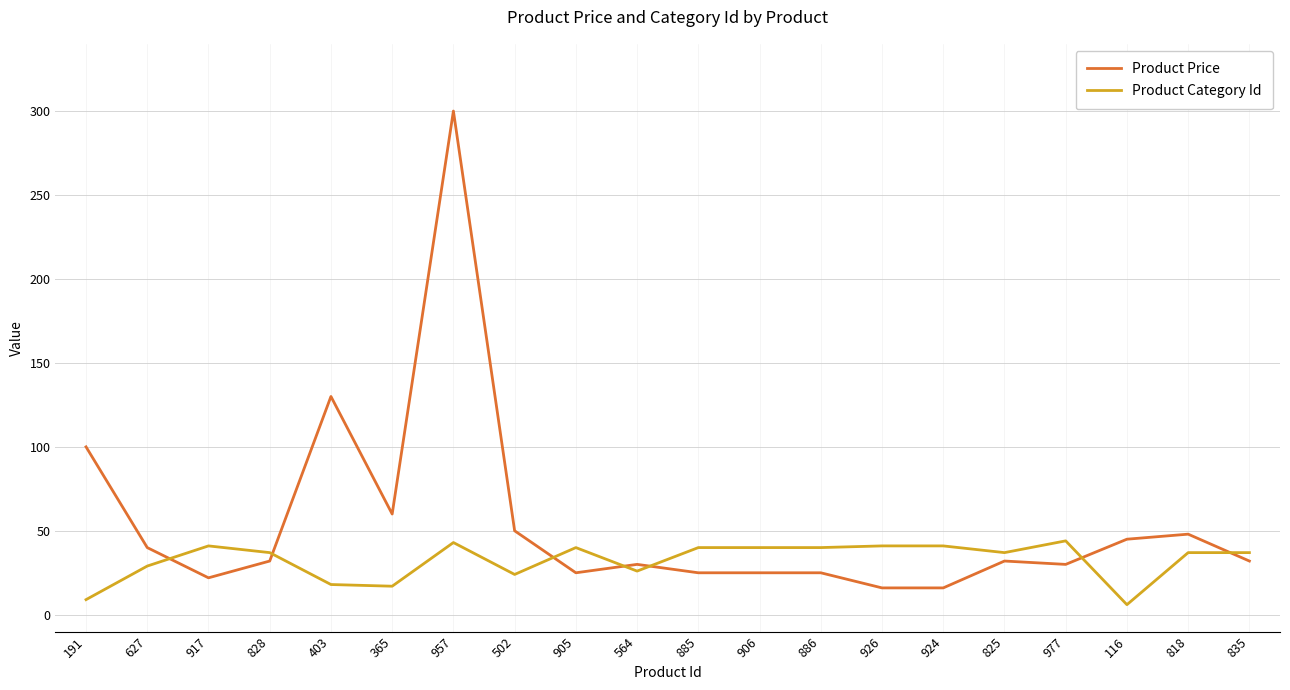

Where do Product Price and Product Category Id first cross each other?

627 and 917